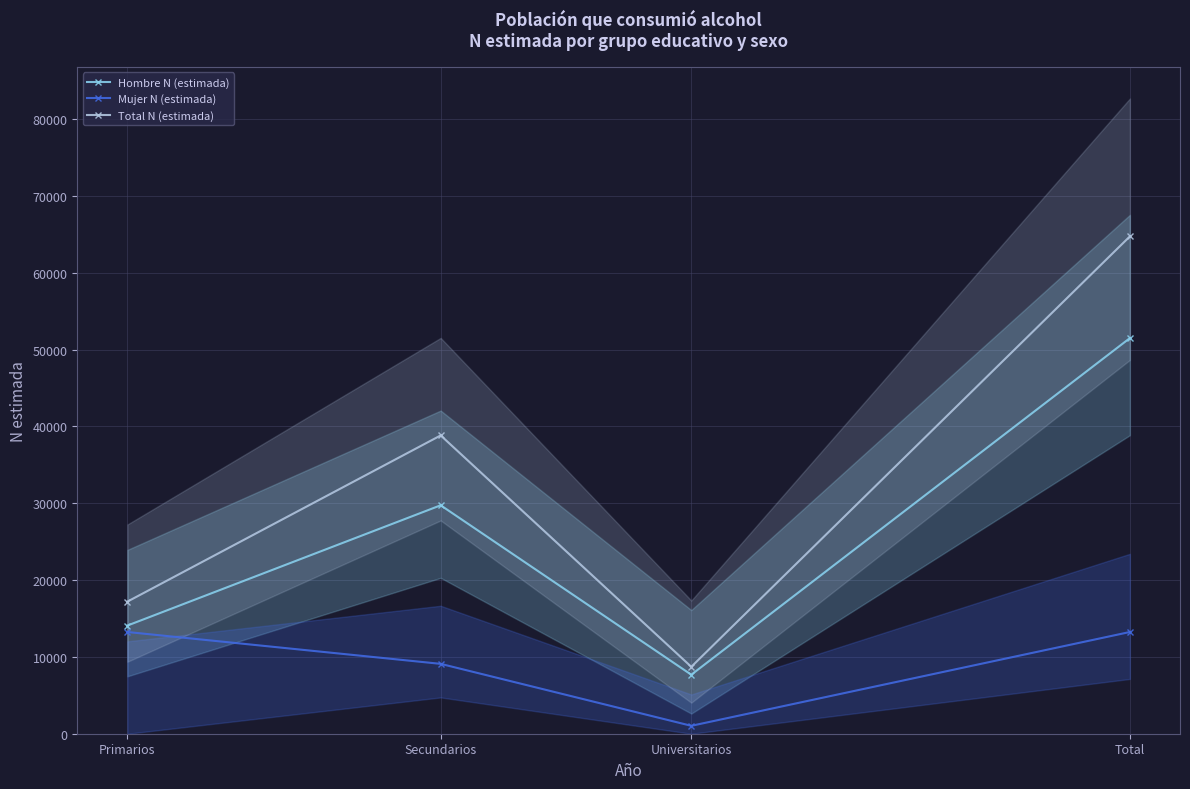

Between Secundarios and Total, which series saw the biggest shift?

Total N (estimada)